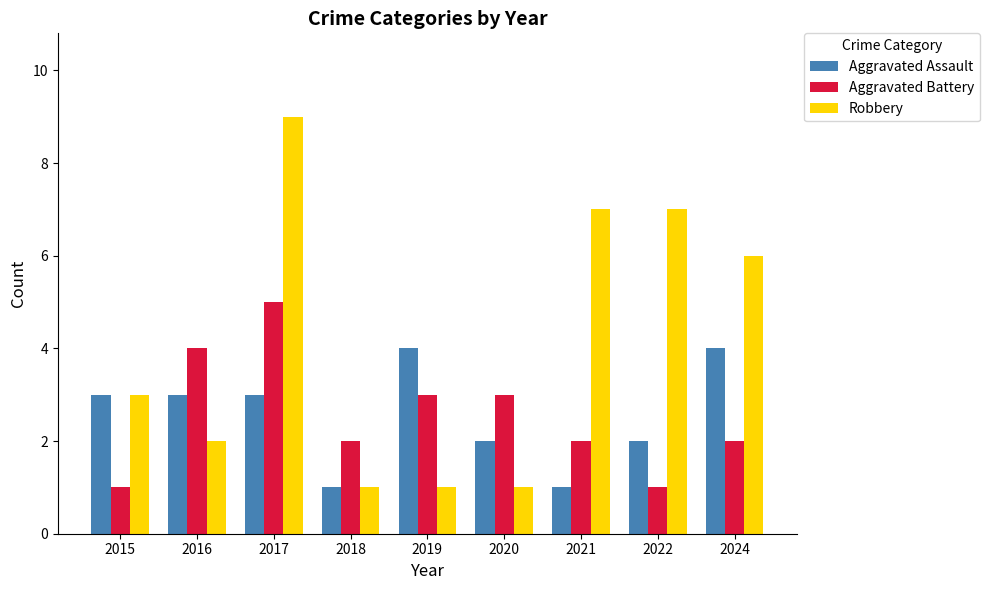

What is the lowest value of the Aggravated Assault series?

1